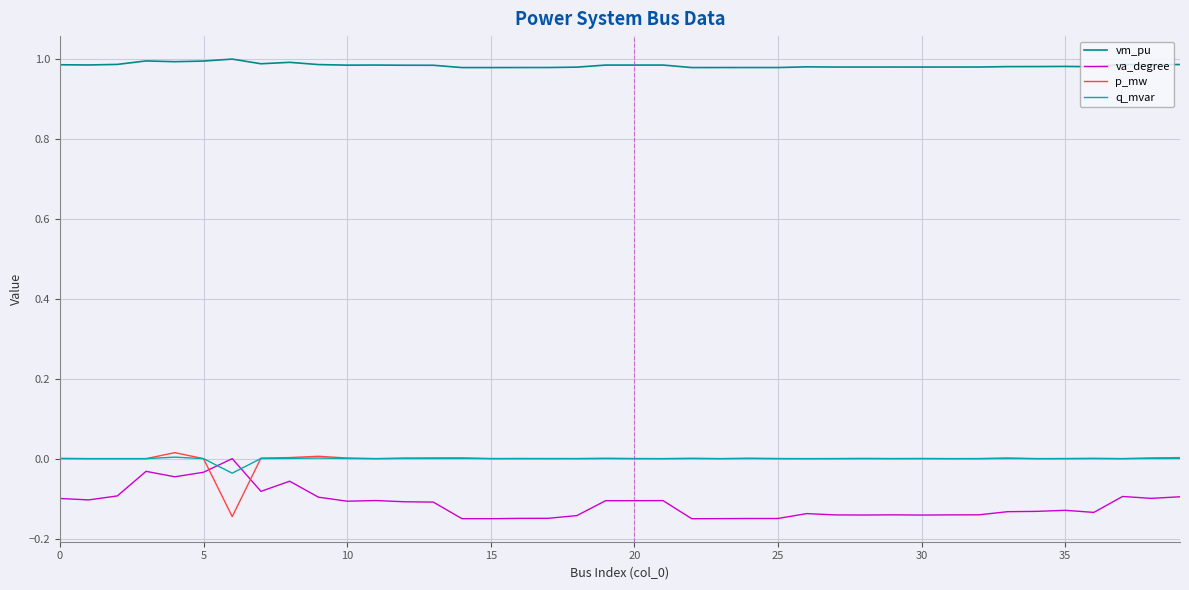

True or false: q_mvar and vm_pu intersect in this chart.

False